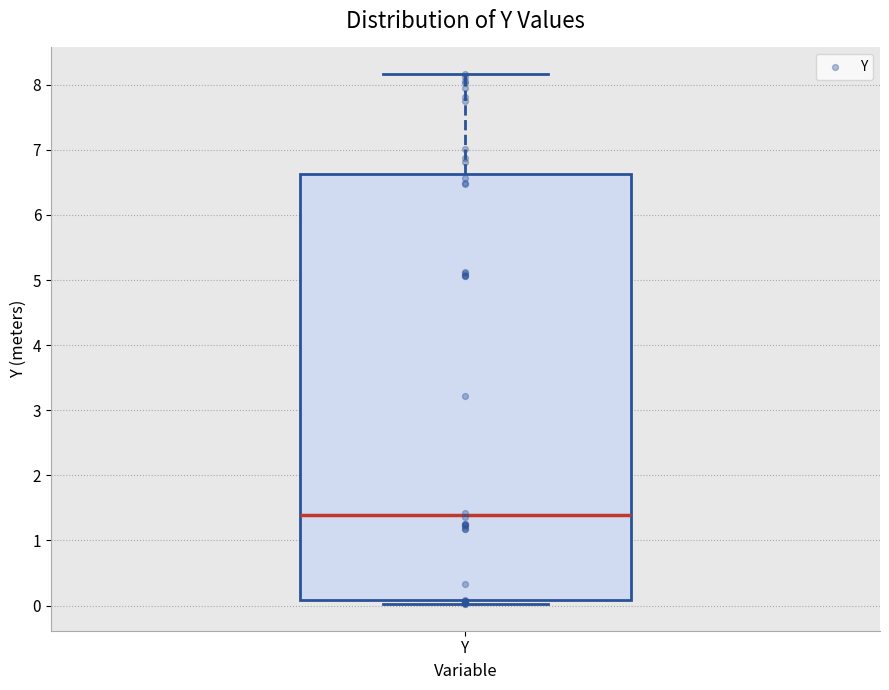

Where is the upper edge of the box for Y on the y-axis? The values are not printed on the chart, so give them approximately, as read against the axis.

6.6